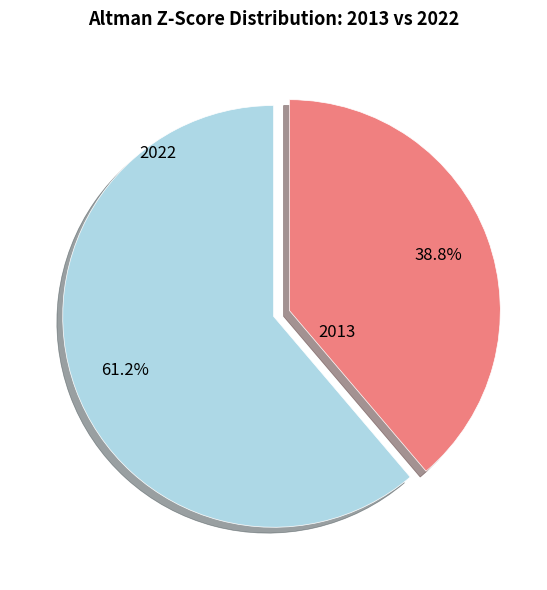

Is there a majority slice in this chart?

Yes